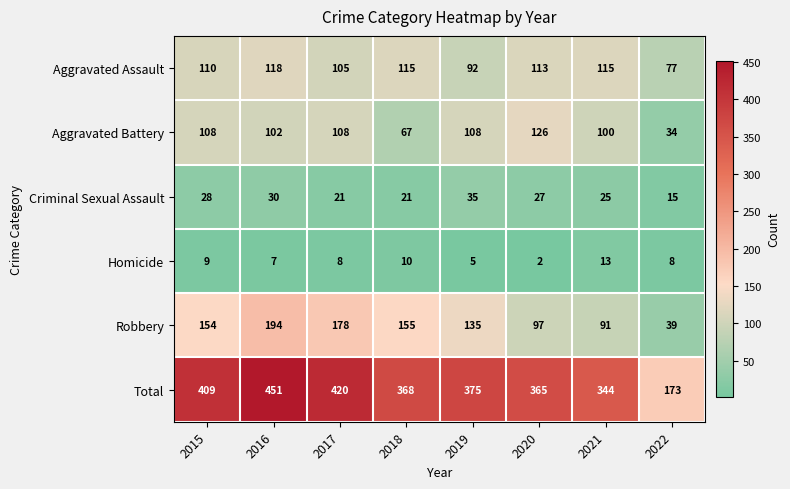

What is the sum of the Homicide values at 2021 and 2022?

21